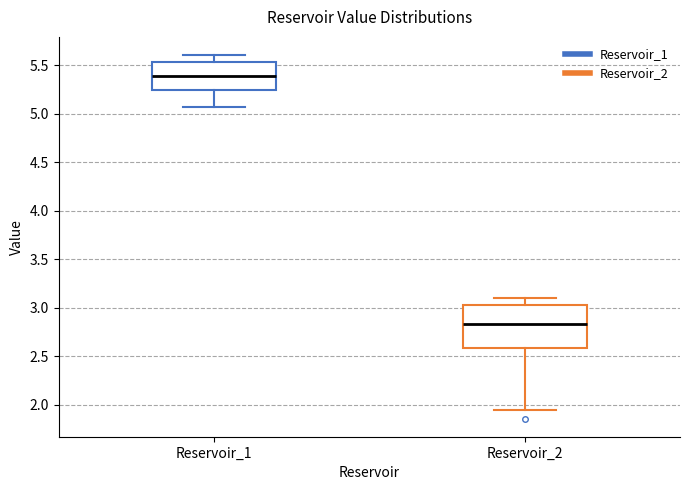

Reading left to right, read every box against the y-axis: the position of its median line, the range the box covers, and the ends of its whiskers. The values are not printed on the chart, so give them approximately, as read against the axis.

Reservoir_1: median 5.40, box 5.25 to 5.55, whiskers 5.05 to 5.60
Reservoir_2: median 2.85, box 2.60 to 3.05, whiskers 1.95 to 3.10